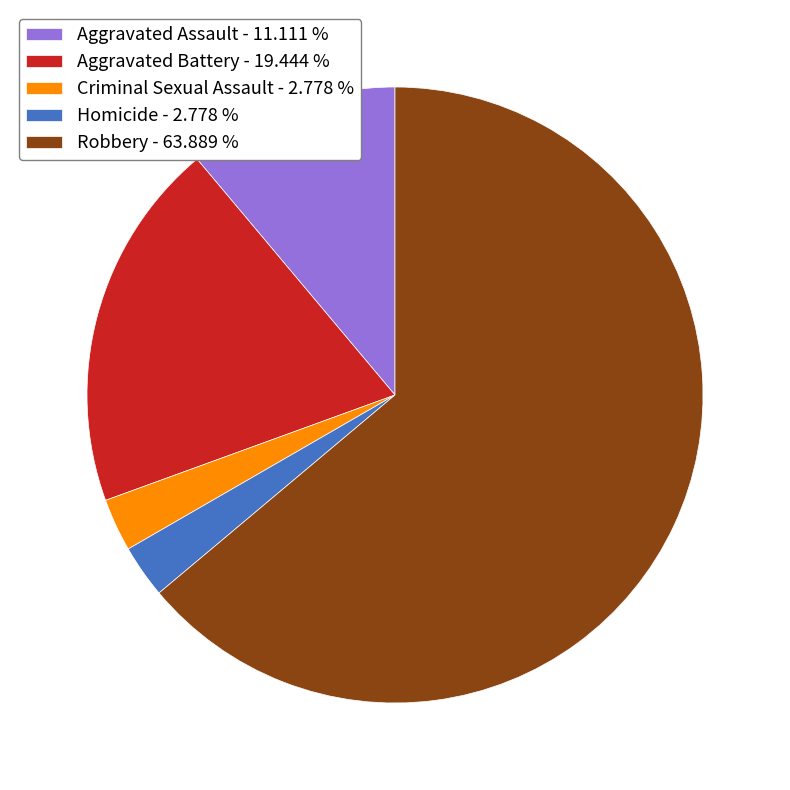

Does Homicide - 2.778 % represent more than half of the total?

No